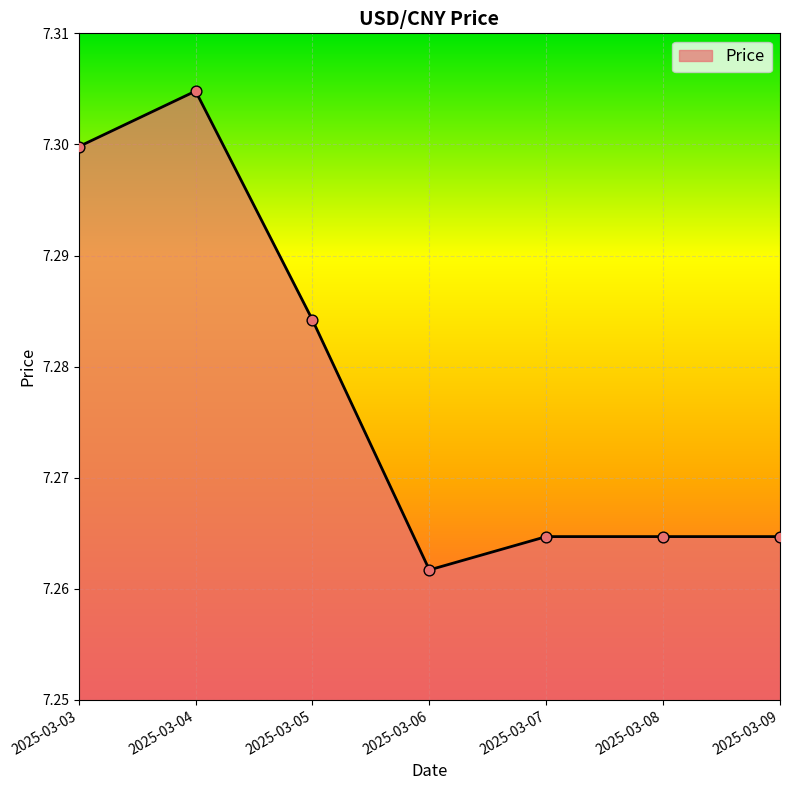

Between 2025-03-03 and 2025-03-05, which is larger?

2025-03-03